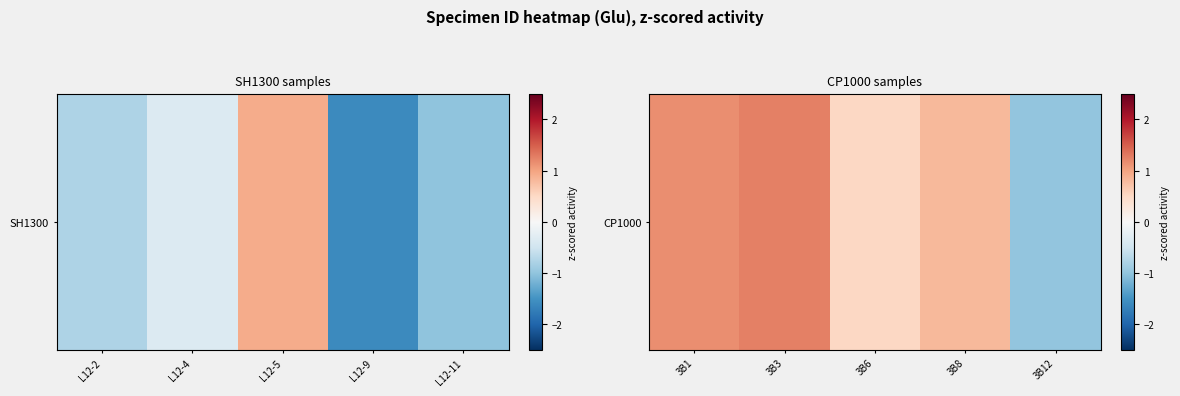

What is the difference between the maximum and minimum values?

2.3